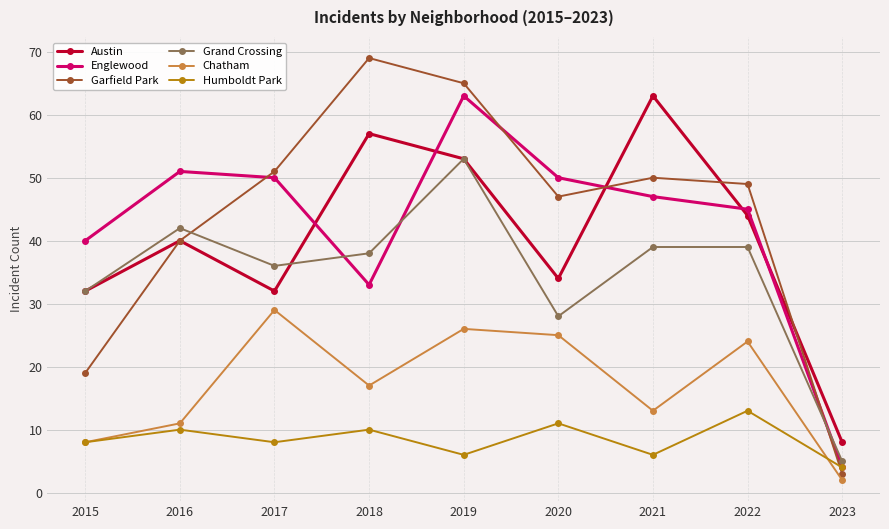

The Grand Crossing series shows 42 at 2016. True or false?

True